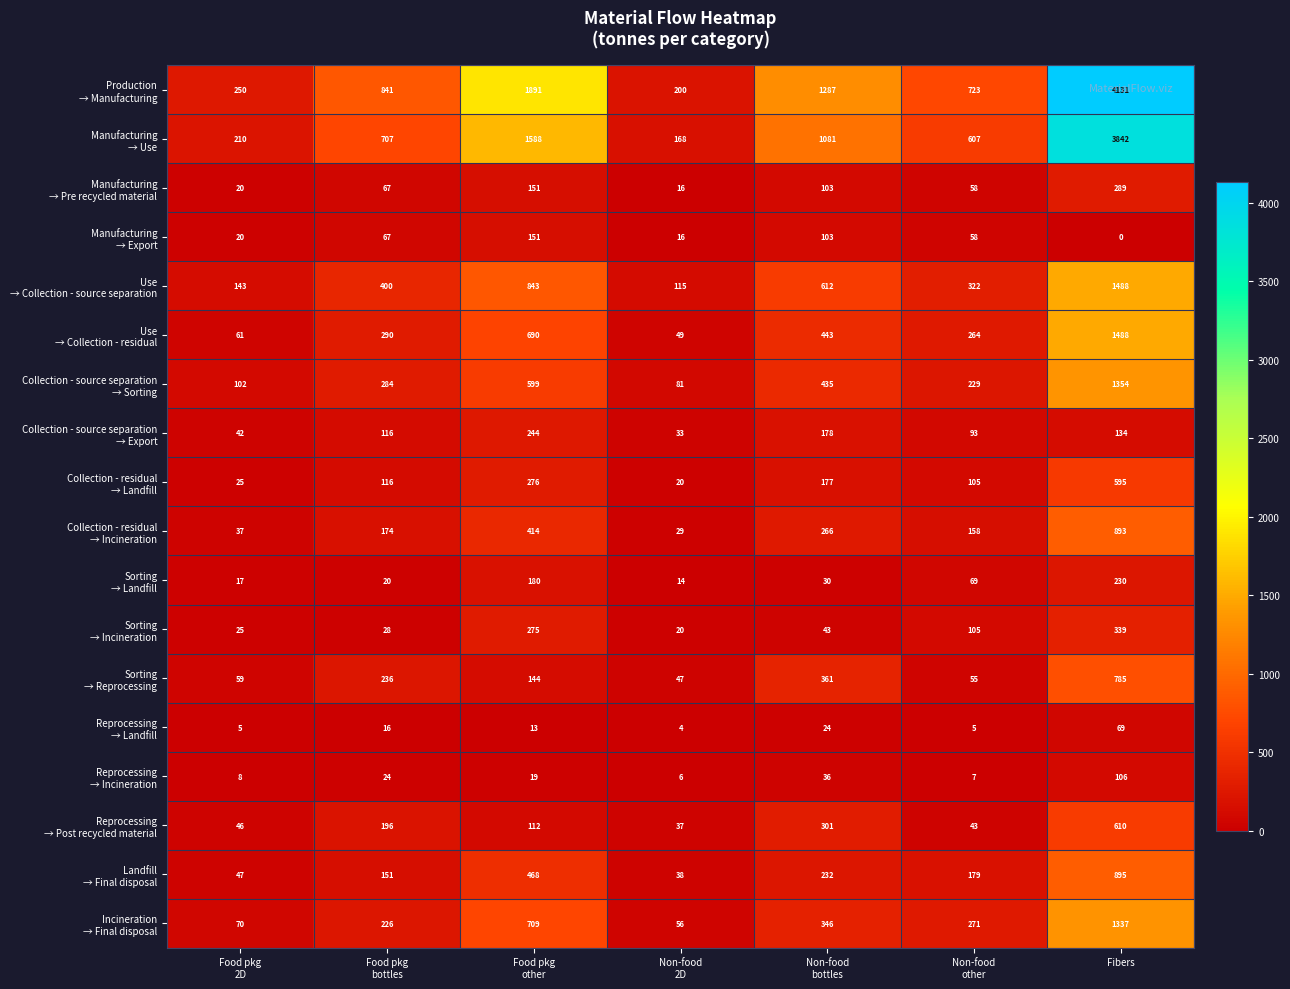

What is the difference between the highest and lowest values at Non-food
bottles?

1263